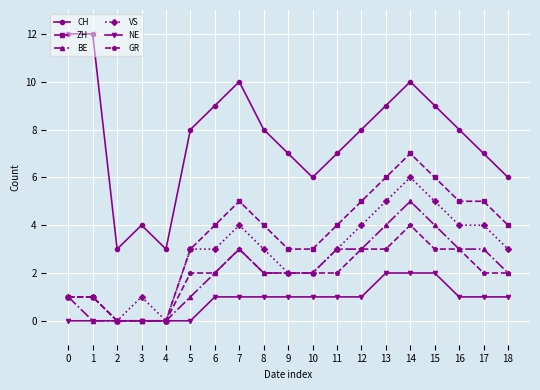

List the series in order of their peak value, highest first.

CH, ZH, VS, BE, GR, NE